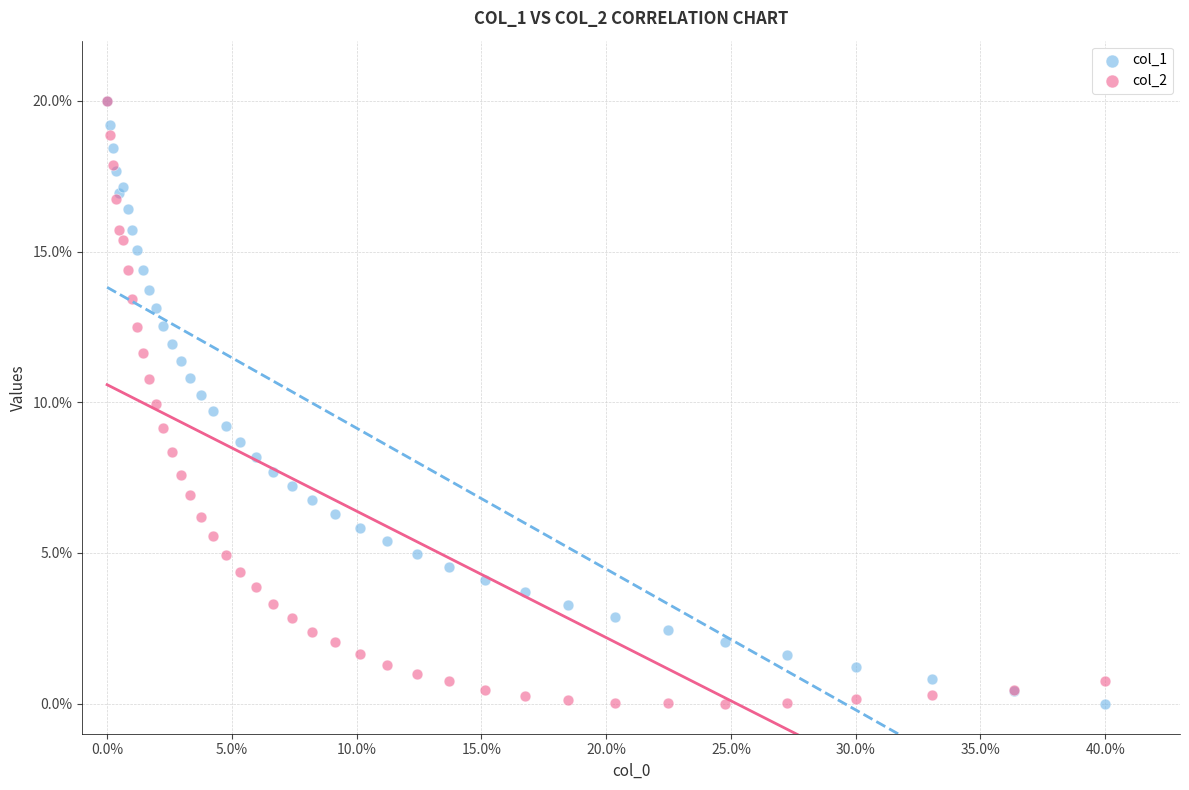

What are all the series names shown in the legend?

col_1, col_2